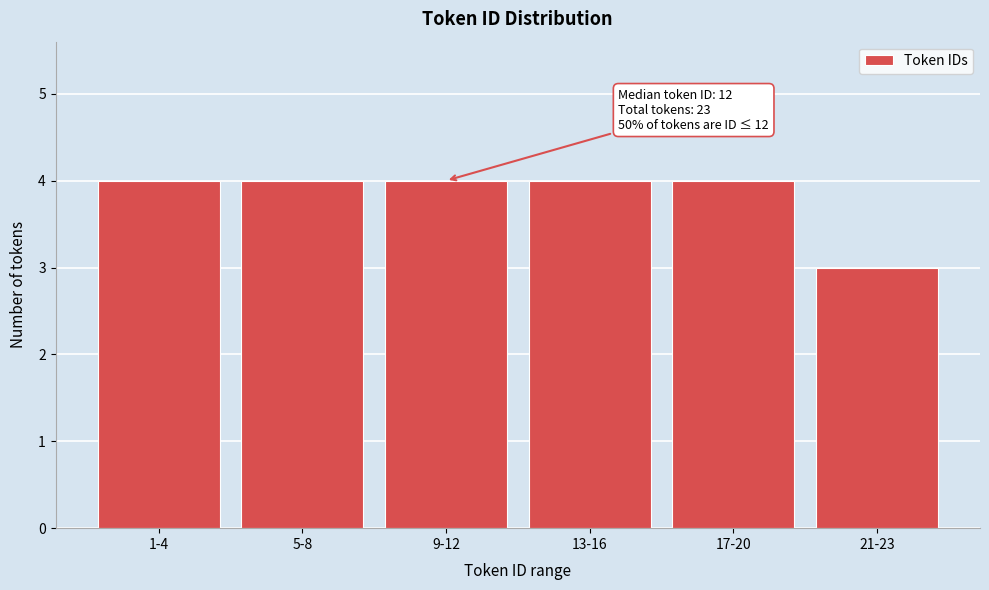

Reading left to right, transcribe all the data shown in this chart.

4	4	4	4	4	3